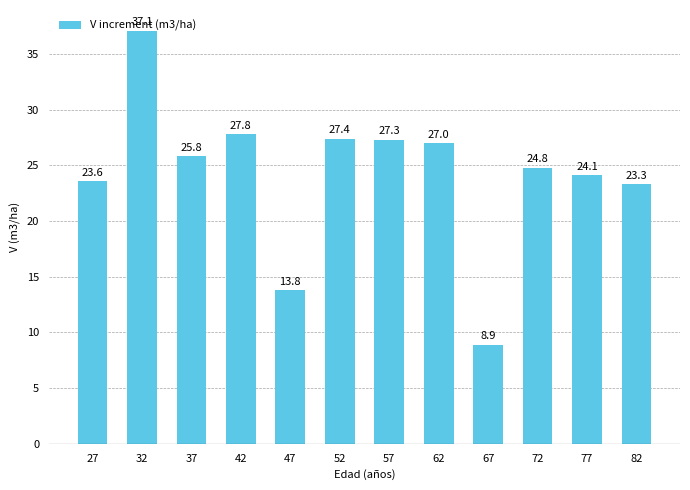

Reading left to right, list all the values displayed in this chart.

23.6	37.1	25.8	27.8	13.8	27.4	27.3	27.0	8.9	24.8	24.1	23.3